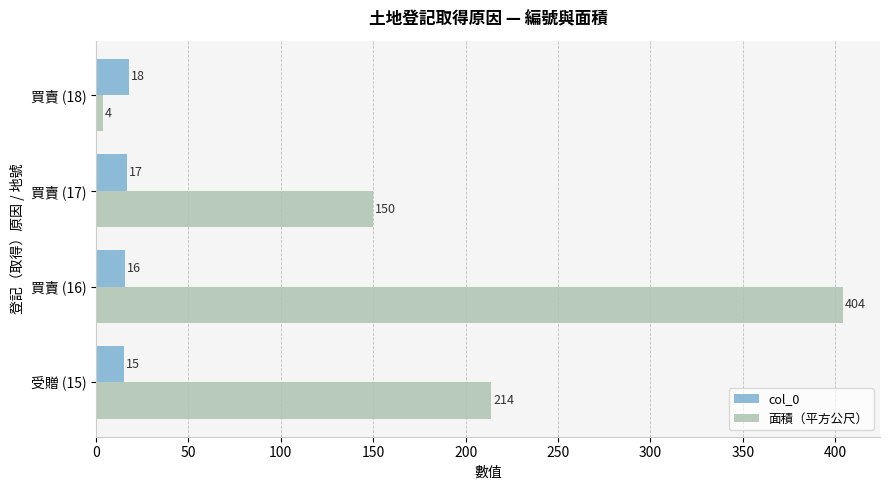

The 面積（平方公尺） series shows 404 at 買賣 (16). True or false?

True